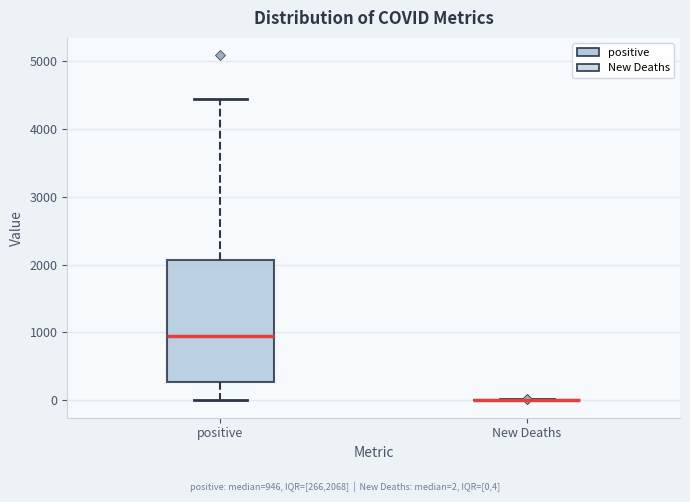

Reading left to right, transcribe this box plot: for each box, give where its median line is, the range the box spans, and where its two whiskers end, as read against the y-axis. The values are not printed on the chart, so give them approximately, as read against the axis.

positive: median 900, box 300 to 2100, whiskers 0 to 4400
New Deaths: box collapsed to a line at 0, whiskers 0 to 0